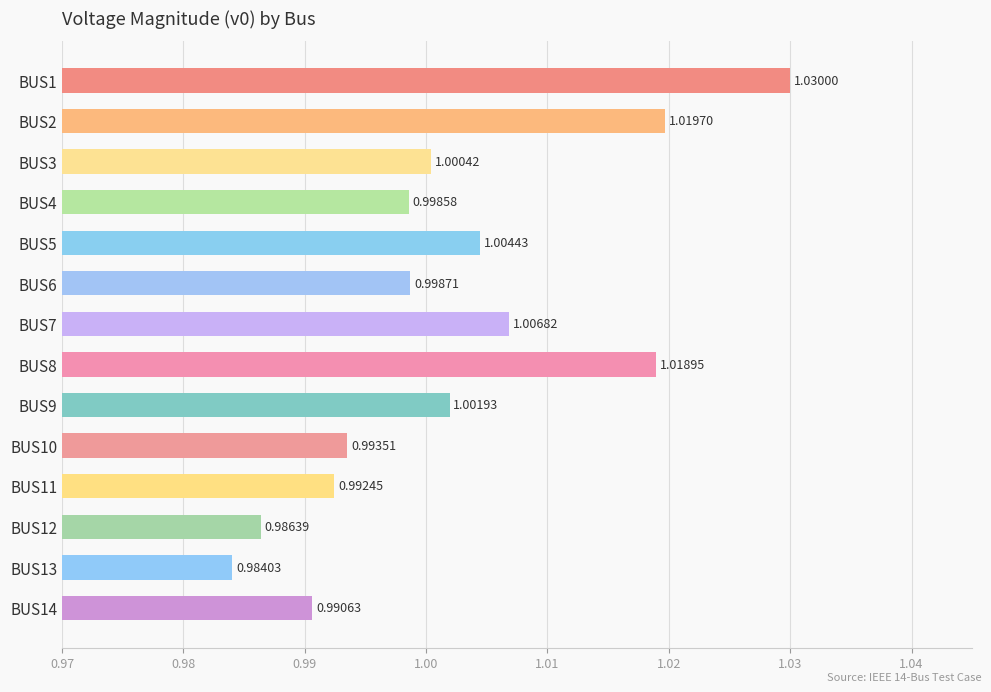

Which has a higher value, BUS13 or BUS8?

BUS8